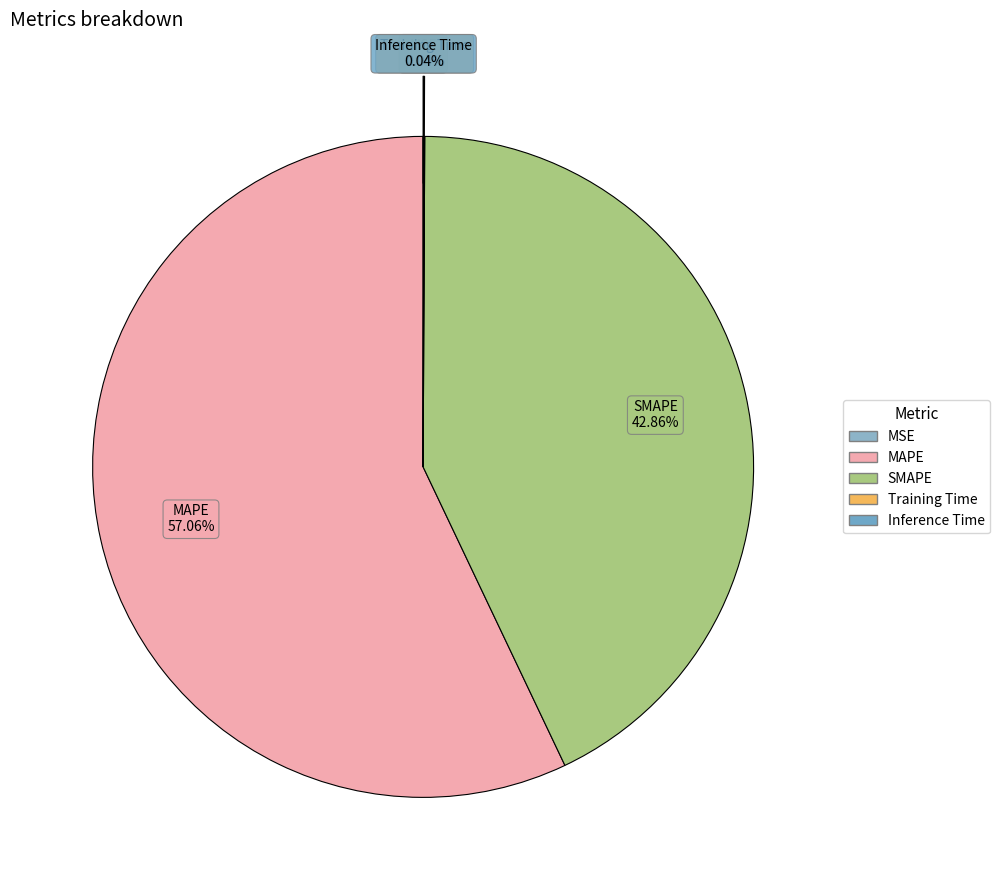

The MAPE slice represents 43% of the pie. True or false?

False